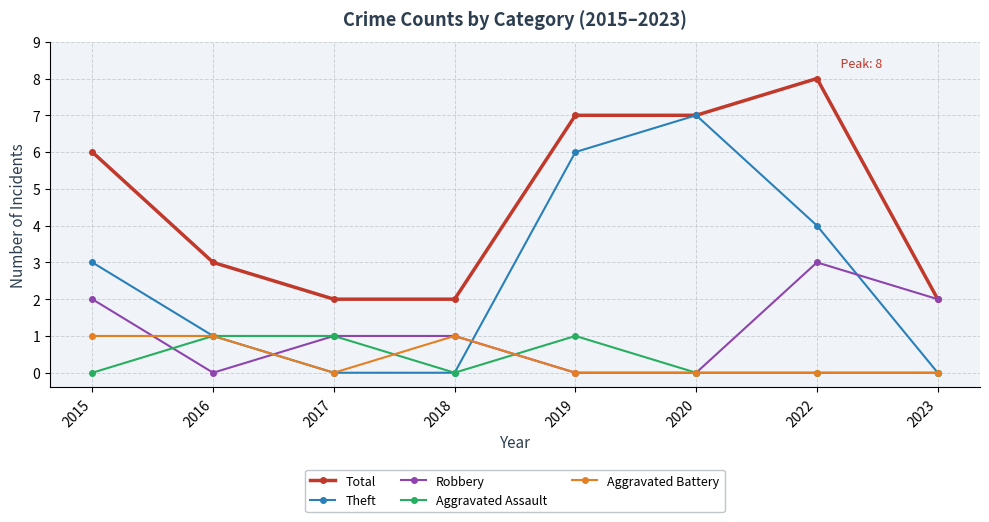

Rank the series at 2015 from highest to lowest value.

Total, Theft, Robbery, Aggravated Battery, Aggravated Assault